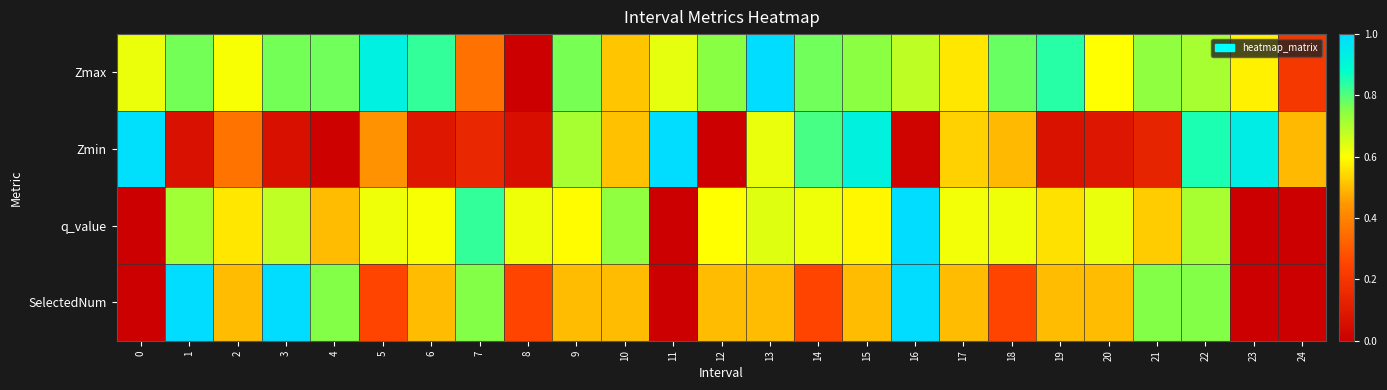

Reading right to left, list all the values displayed in this chart.

Zmax: 24=0.2	23=0.6	22=0.7	21=0.7	20=0.6	19=0.8	18=0.8	17=0.6	16=0.7	15=0.7	14=0.8	13=1.0	12=0.7	11=0.6	10=0.5	9=0.8	8=0.0	7=0.4	6=0.8	5=0.9	4=0.8	3=0.8	2=0.6	1=0.8	0=0.6
Zmin: 24=0.5	23=0.9	22=0.9	21=0.1	20=0.1	19=0.1	18=0.5	17=0.5	16=0.0	15=0.9	14=0.8	13=0.6	12=0.0	11=1.0	10=0.5	9=0.7	8=0.1	7=0.1	6=0.1	5=0.4	4=0.0	3=0.1	2=0.4	1=0.1	0=1.0
q_value: 24=0.0	23=0.0	22=0.7	21=0.5	20=0.6	19=0.6	18=0.6	17=0.6	16=1.0	15=0.6	14=0.6	13=0.6	12=0.6	11=0.0	10=0.7	9=0.6	8=0.6	7=0.8	6=0.6	5=0.6	4=0.5	3=0.7	2=0.6	1=0.7	0=0.0
SelectedNum: 24=0.0	23=0.0	22=0.8	21=0.8	20=0.5	19=0.5	18=0.2	17=0.5	16=1.0	15=0.5	14=0.2	13=0.5	12=0.5	11=0.0	10=0.5	9=0.5	8=0.2	7=0.8	6=0.5	5=0.2	4=0.8	3=1.0	2=0.5	1=1.0	0=0.0